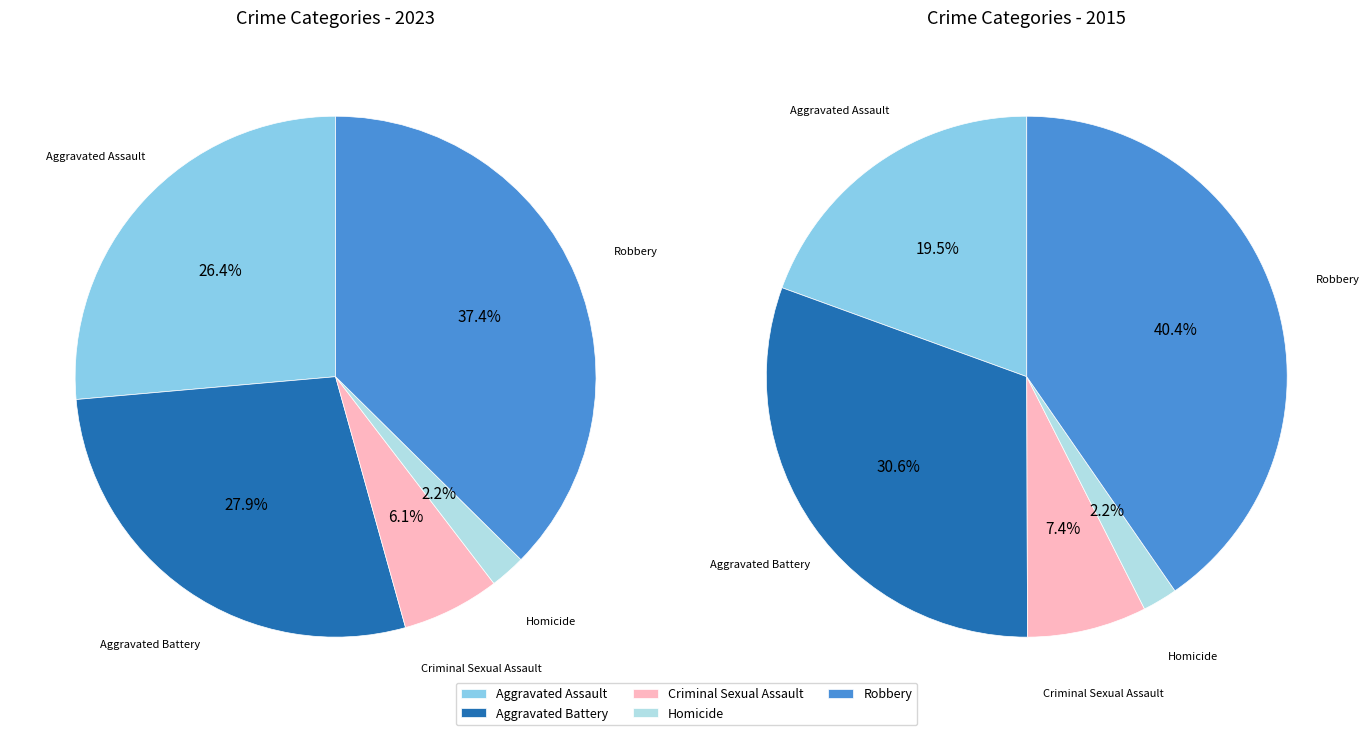

To the nearest percent, what is the combined percentage of Aggravated Battery and Robbery?

65%